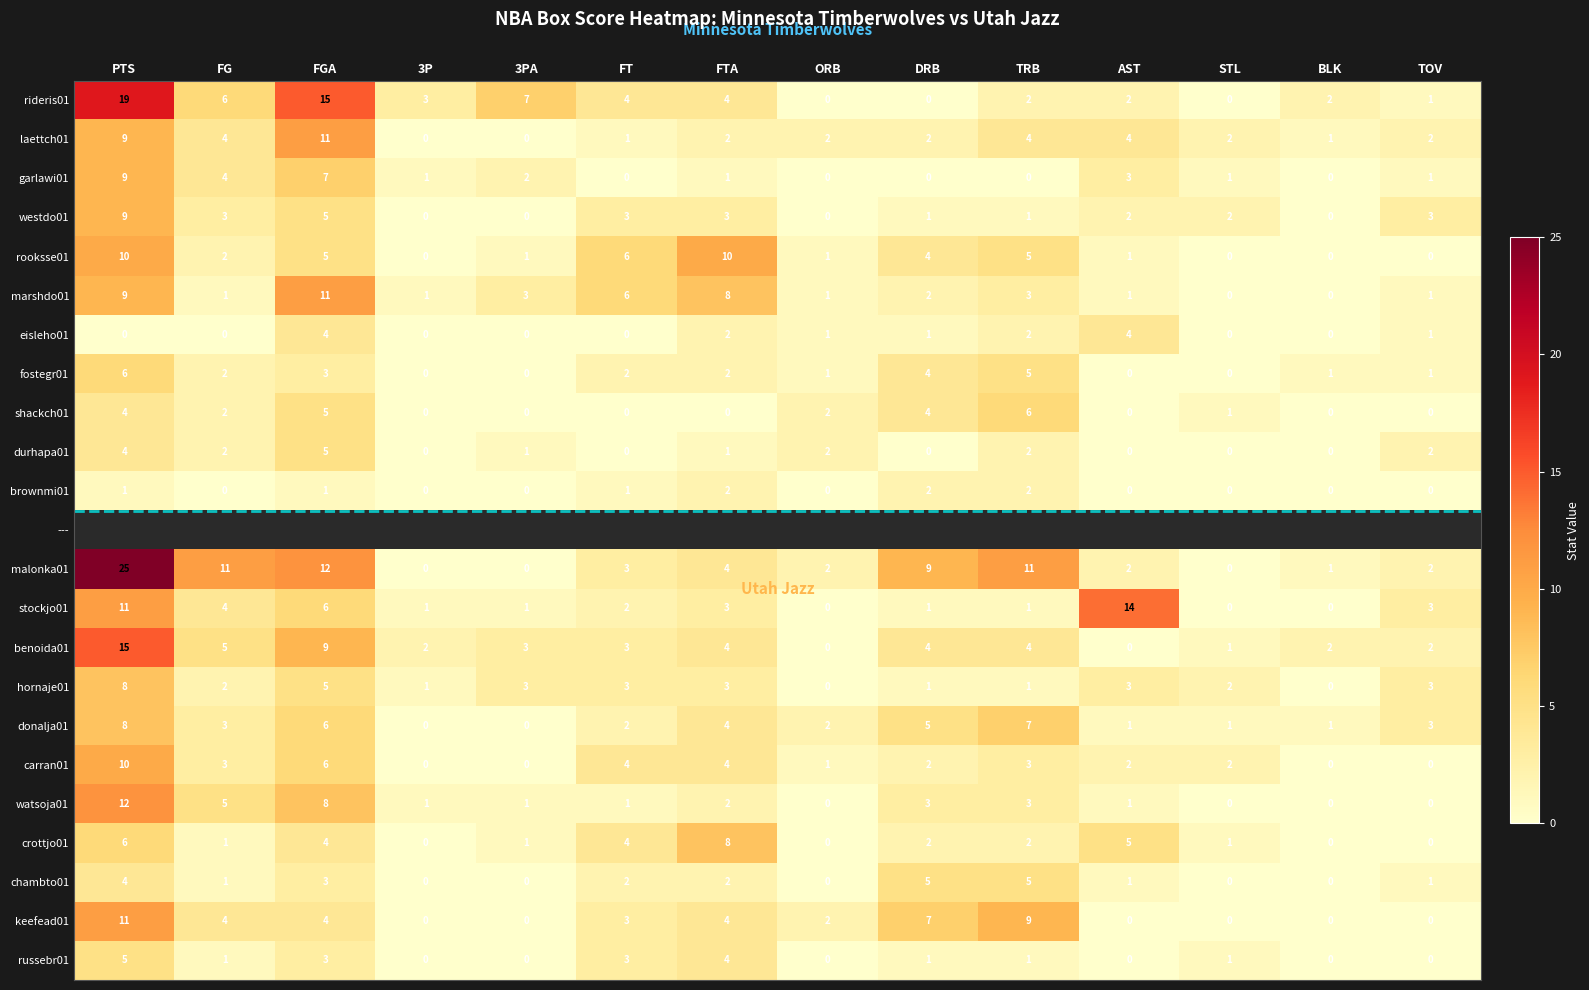

At how many categories does at least one series exceed 10?

5